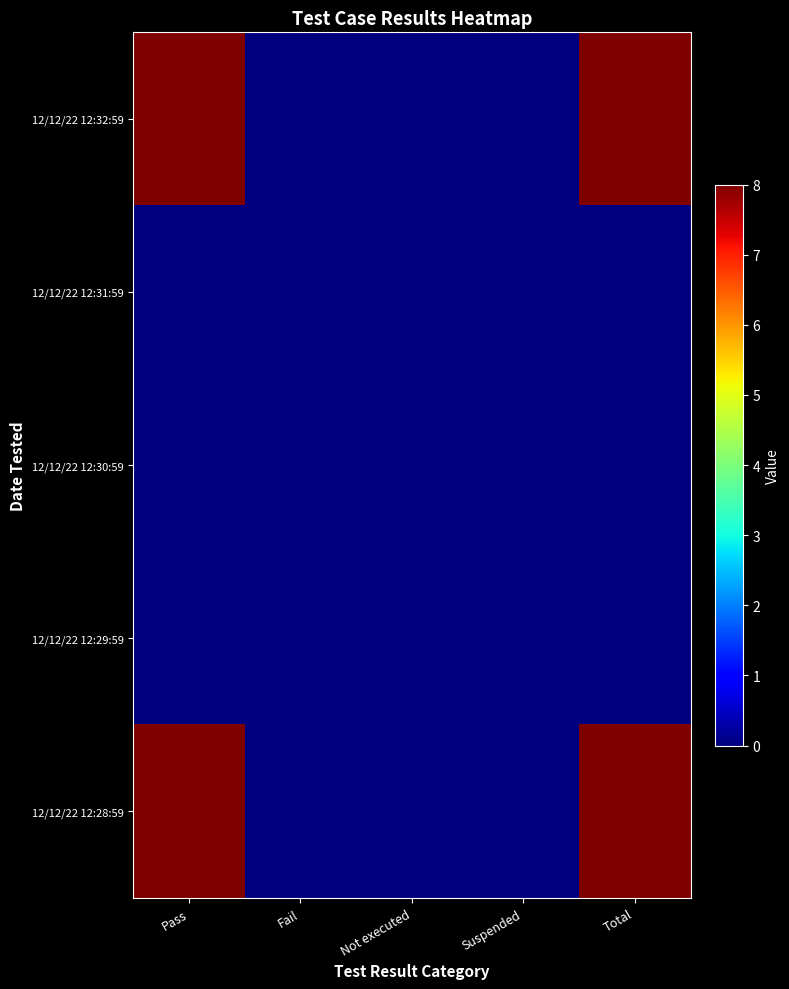

Reading left to right, list all the values displayed in this chart.

12/12/22 12:32:59: Pass=8	Fail=0	Not executed=0	Suspended=0	Total=8
12/12/22 12:31:59: Pass=0	Fail=0	Not executed=0	Suspended=0	Total=0
12/12/22 12:30:59: Pass=0	Fail=0	Not executed=0	Suspended=0	Total=0
12/12/22 12:29:59: Pass=0	Fail=0	Not executed=0	Suspended=0	Total=0
12/12/22 12:28:59: Pass=8	Fail=0	Not executed=0	Suspended=0	Total=8